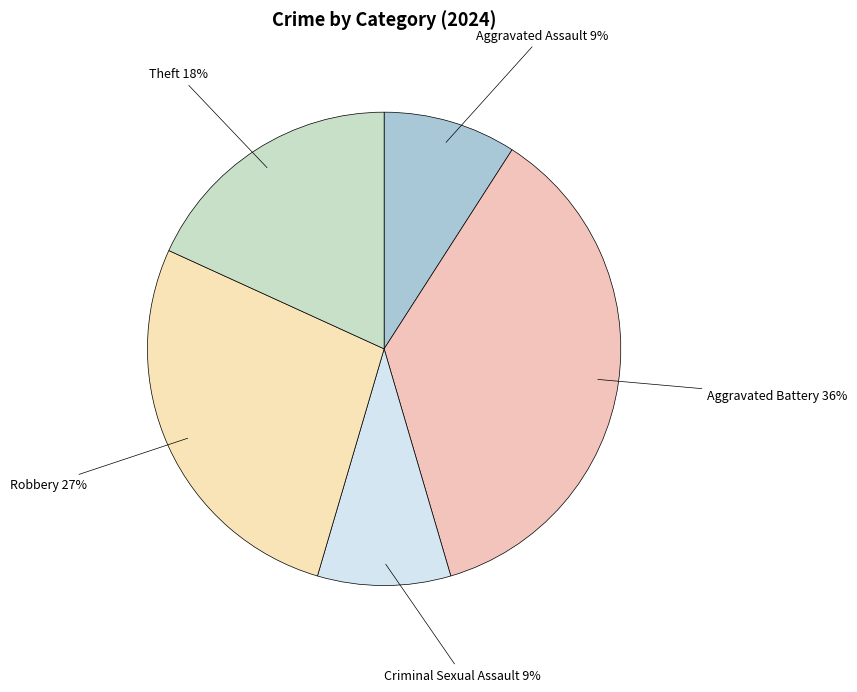

Which category has the biggest portion of the pie?

Aggravated Battery